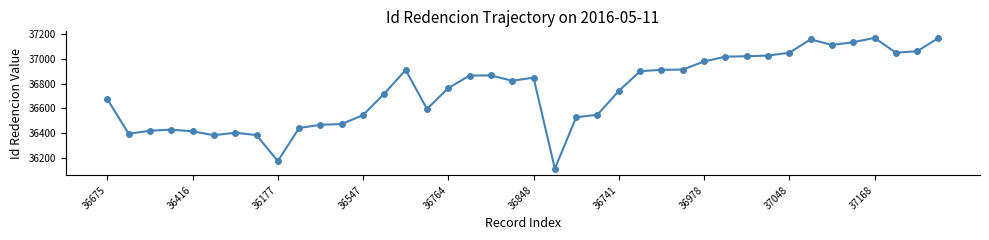

What is the maximum value shown in the chart?

37168